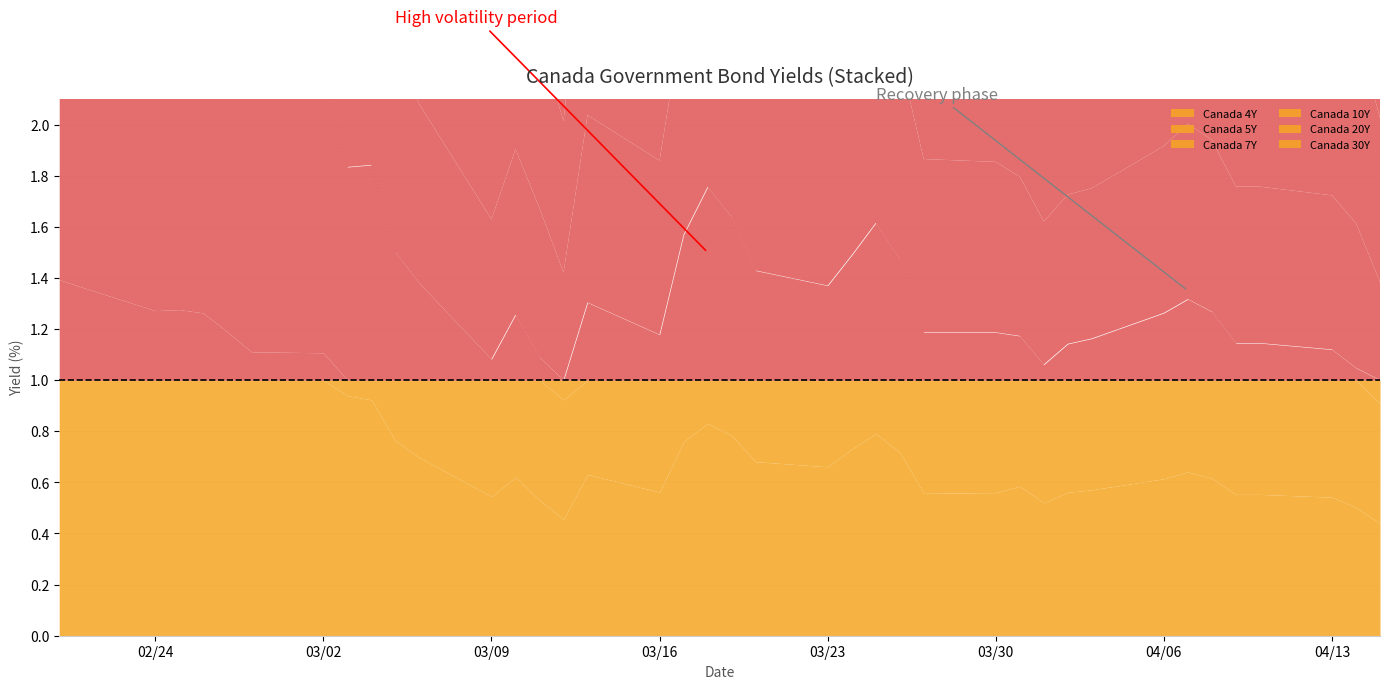

True or false: Canada 5Y has more than 1 interior local peaks.

True